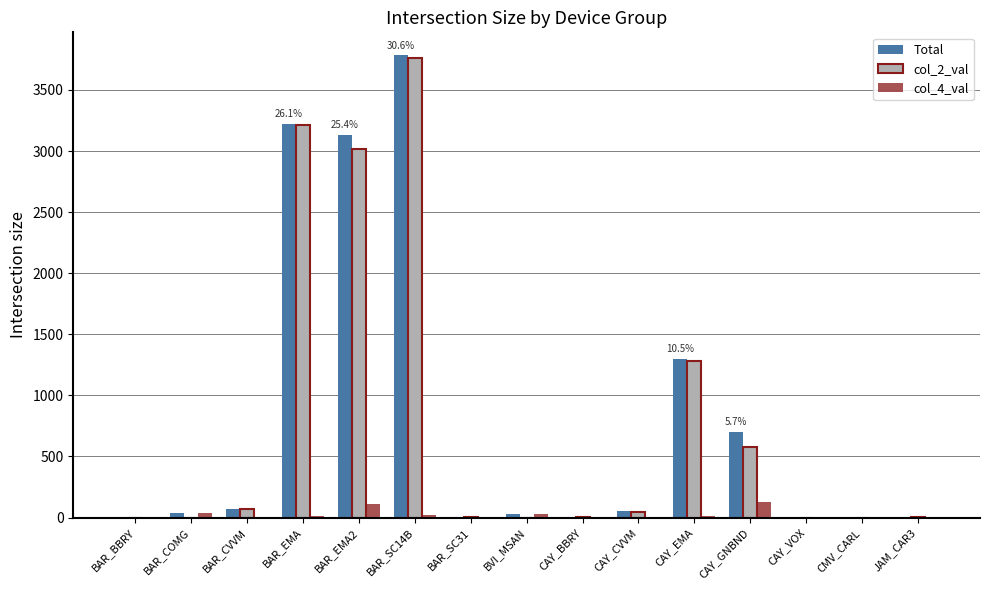

At which label does col_2_val first exceed 6?

BAR_CVVM